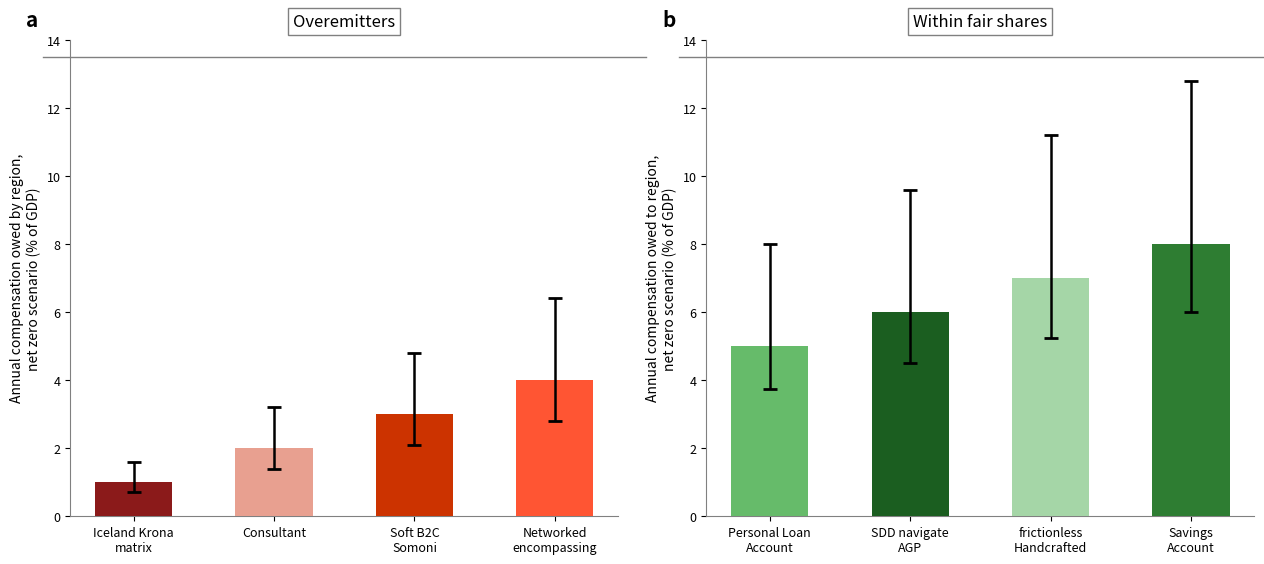

Which label corresponds to the smallest value in the chart?

Personal Loan Account